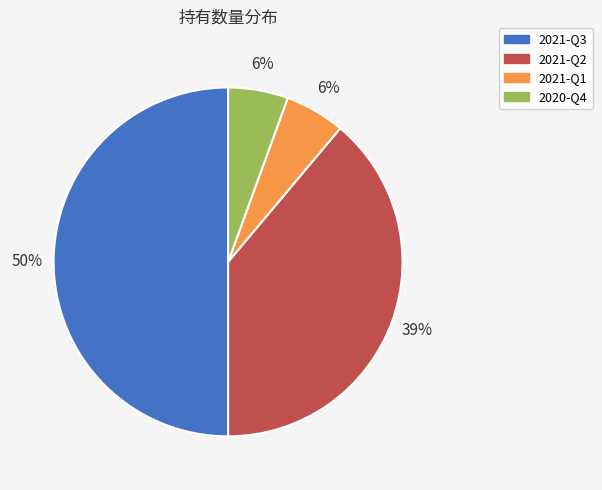

Is the sum of 2021-Q2 and 2021-Q1 greater than half?

No